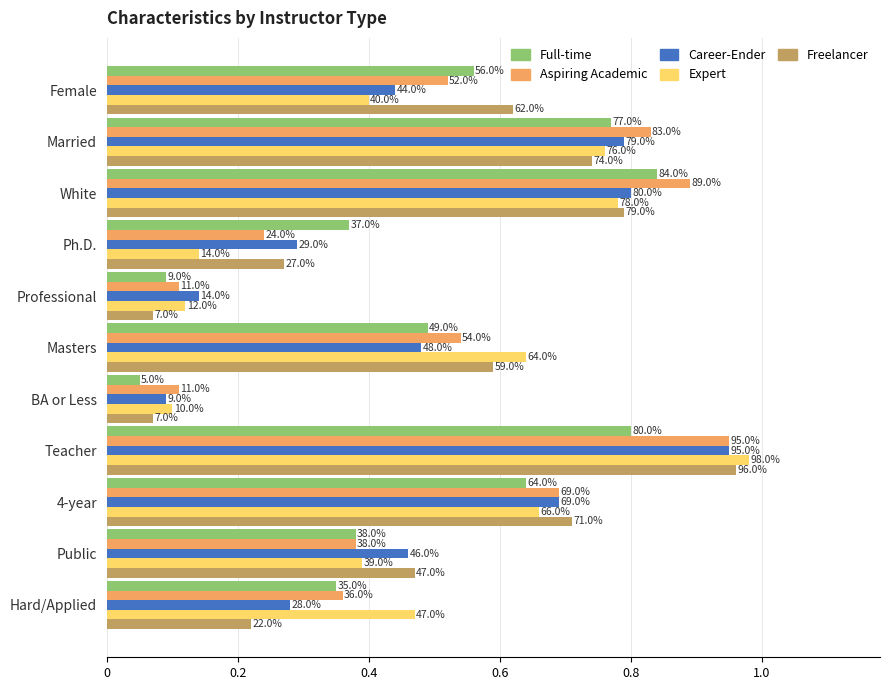

What are all the series names shown in the legend?

Full-time, Aspiring Academic, Career-Ender, Expert, Freelancer